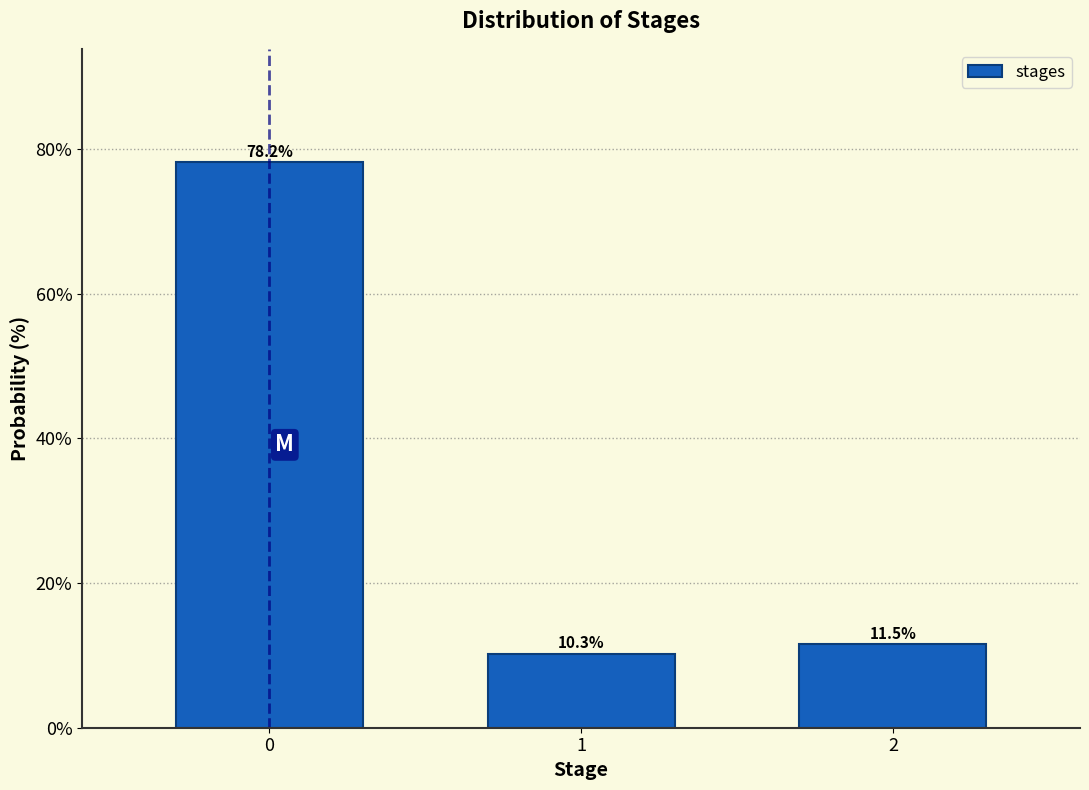

Reading left to right, list all the values displayed in this chart.

78.2	10.3	11.5